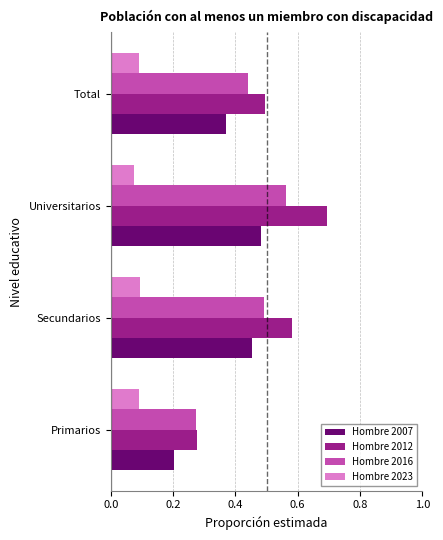

Rank the categories by Hombre 2007 value from lowest to highest.

Primarios, Total, Secundarios, Universitarios